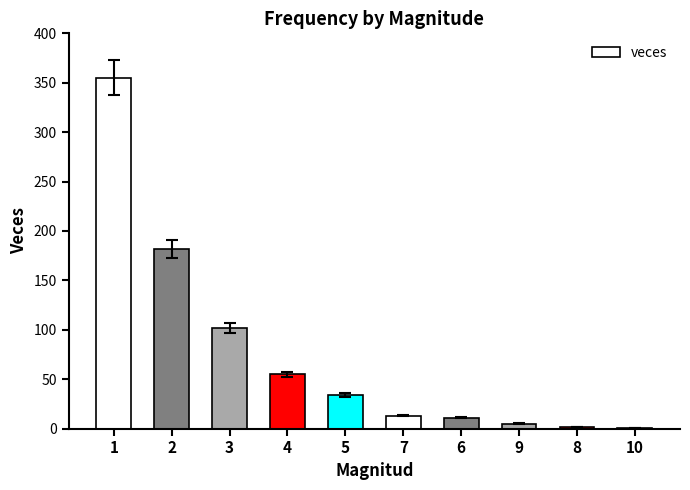

What is the sum of all values?

760